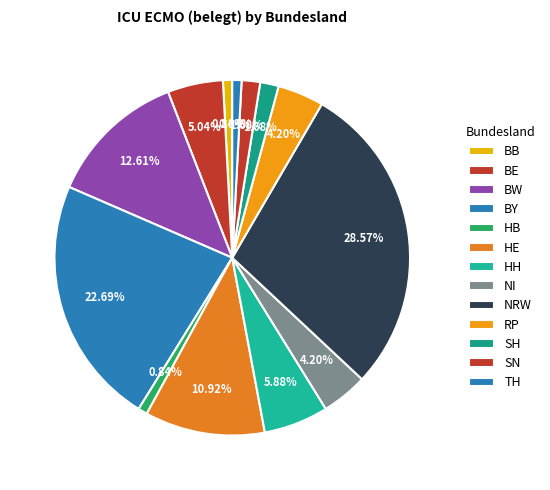

How many segments does this pie chart have?

13